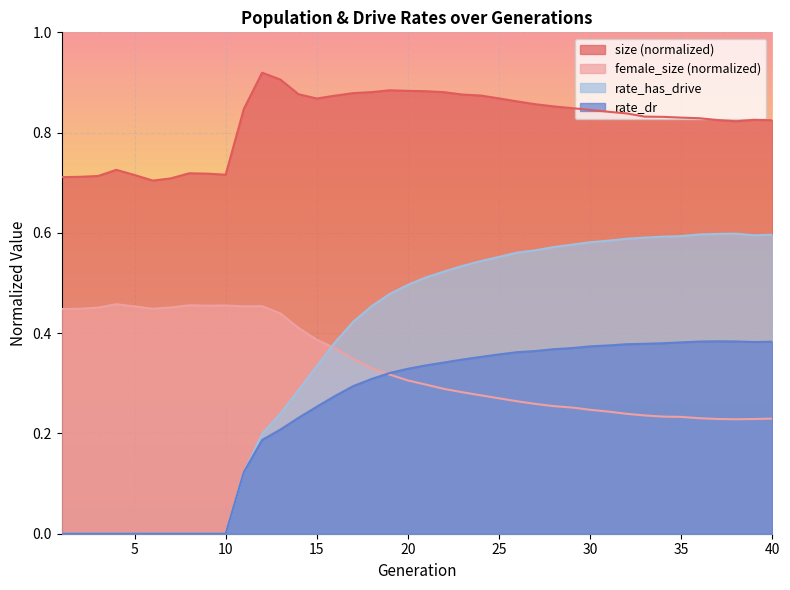

At which category is the sum across all series the highest?

26